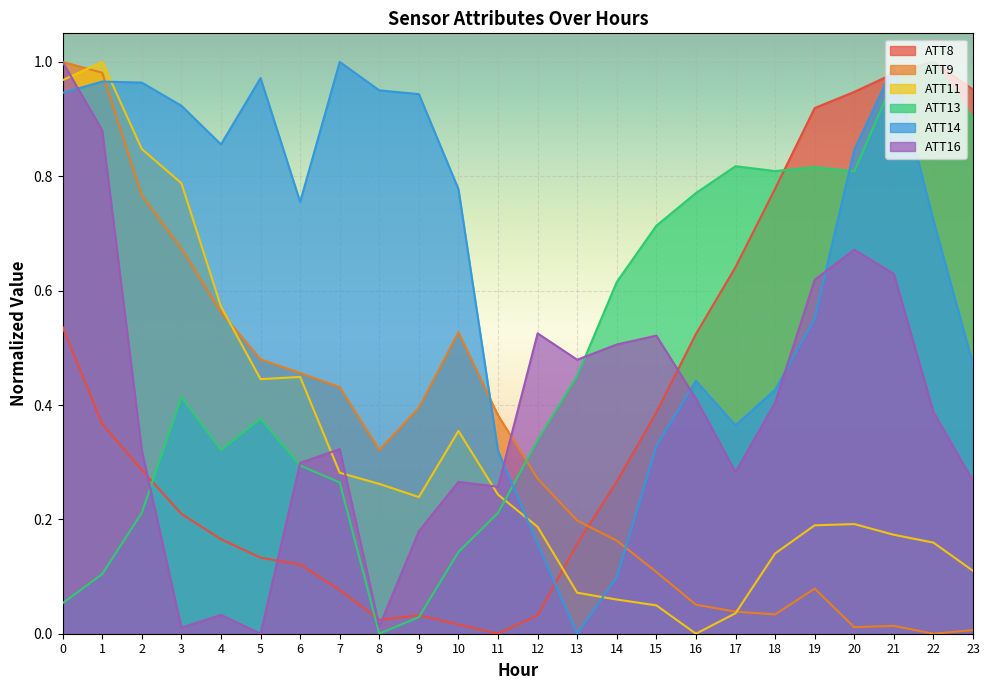

What is the difference between the ATT13 values at 22 and 11?

0.8